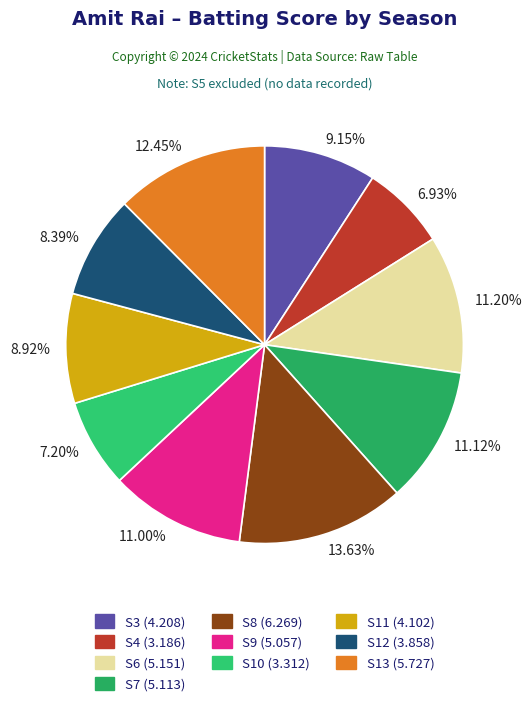

Which category has the biggest portion of the pie?

13.63%